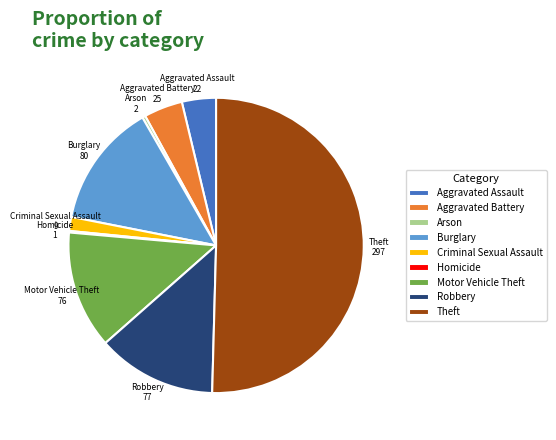

What is the largest slice in the pie chart?

Theft